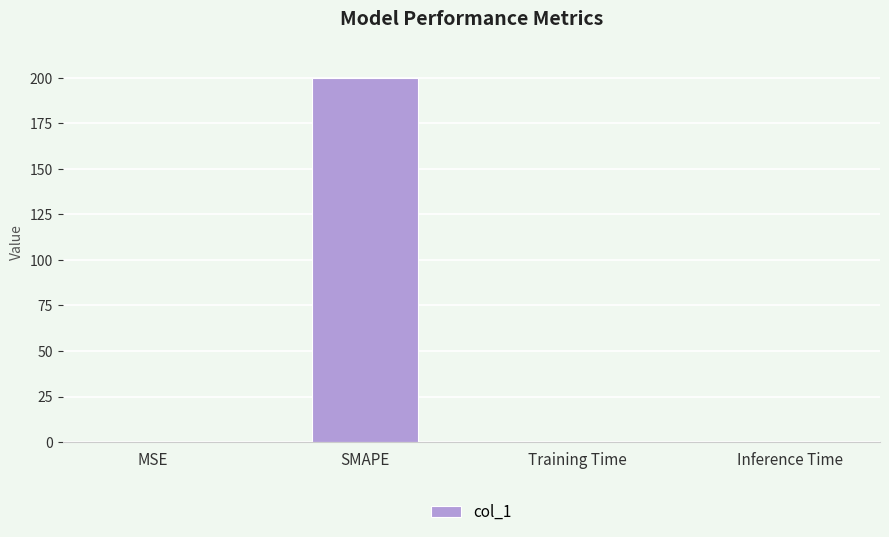

Which label corresponds to the largest value in the chart?

SMAPE